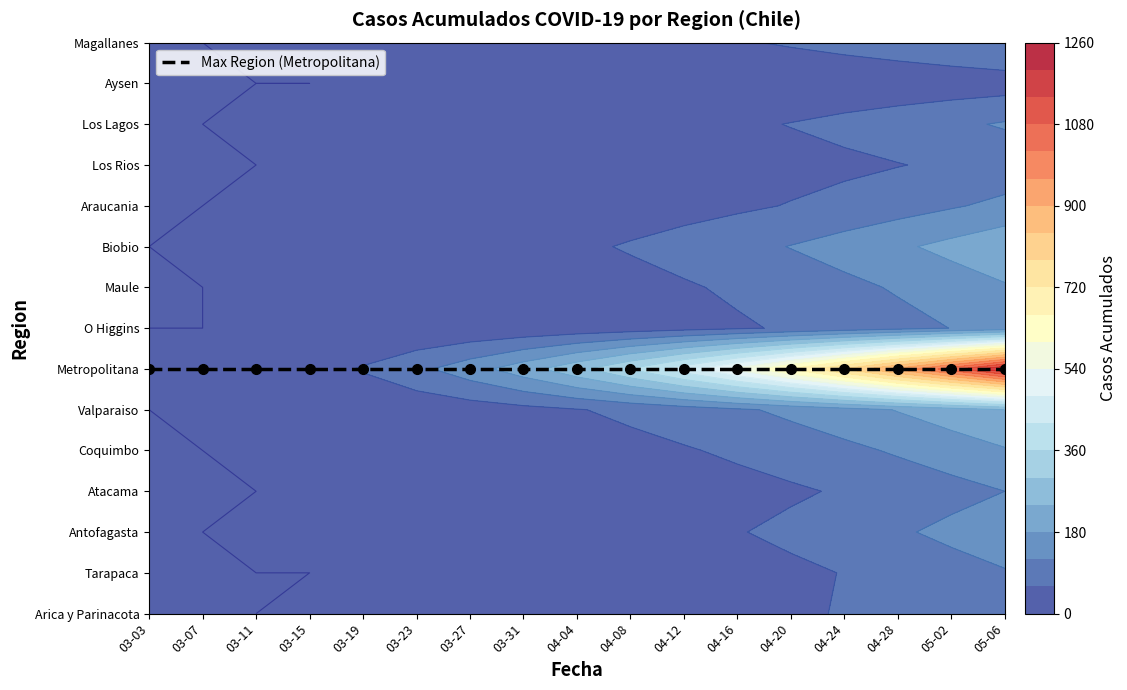

How many values in the Valparaiso series exceed 57?

8